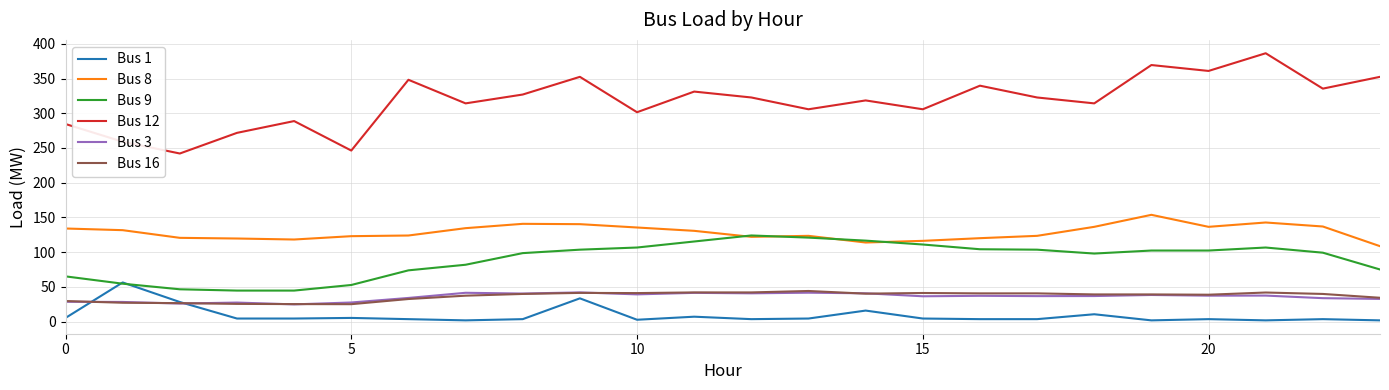

True or false: Bus 3 and Bus 9 intersect in this chart.

False